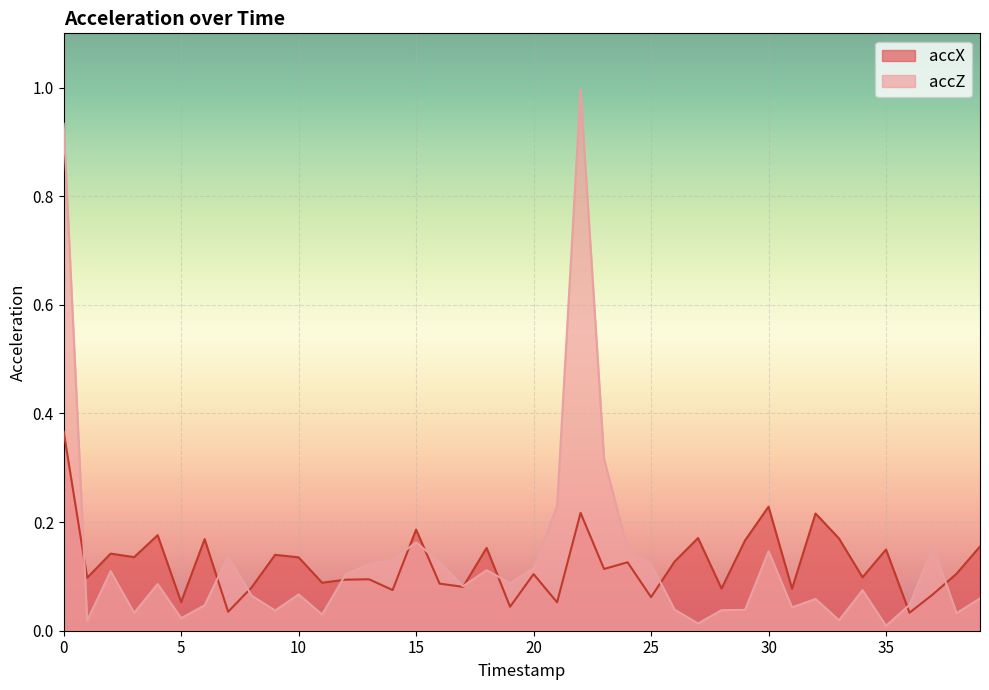

True or false: accZ and accX cross at least once.

True